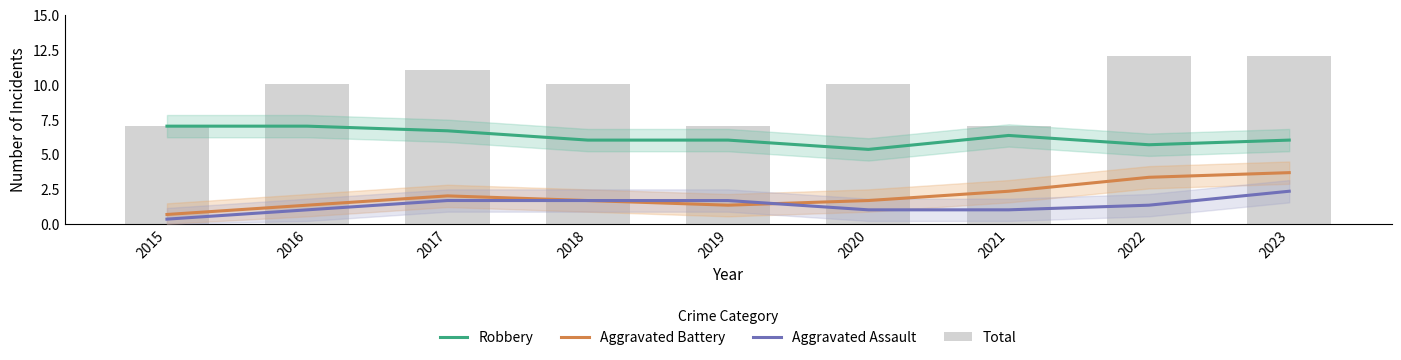

Is it true that Aggravated Assault equals 1.7 at 2019?

True